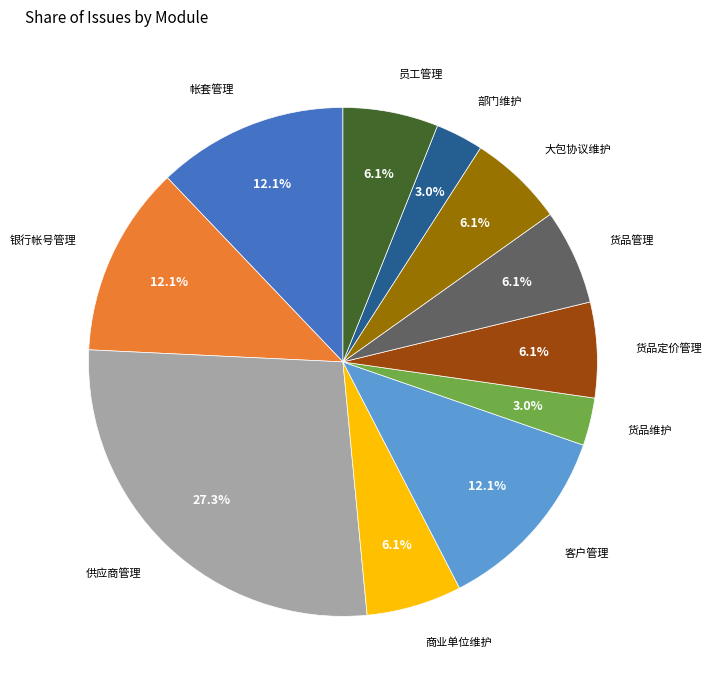

To the nearest percent, what portion does 货品管理 represent?

6%